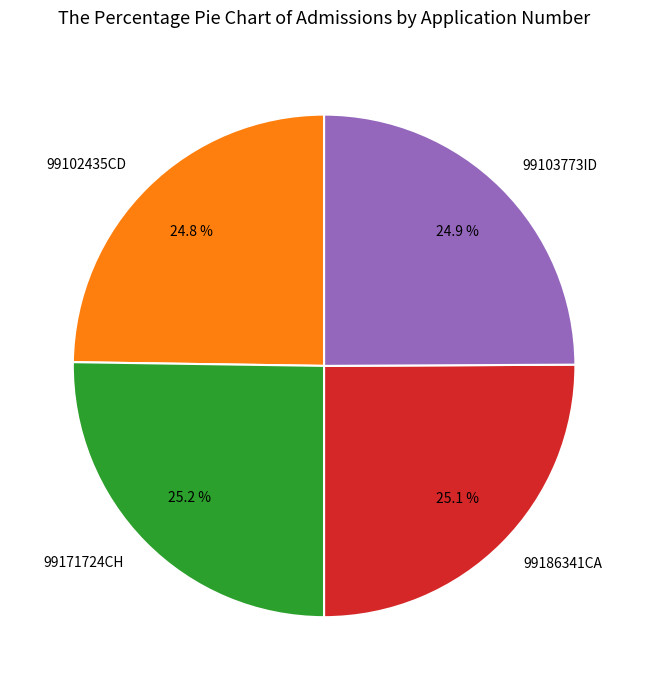

Do 99102435CD and 99103773ID together represent more than half of the pie?

No